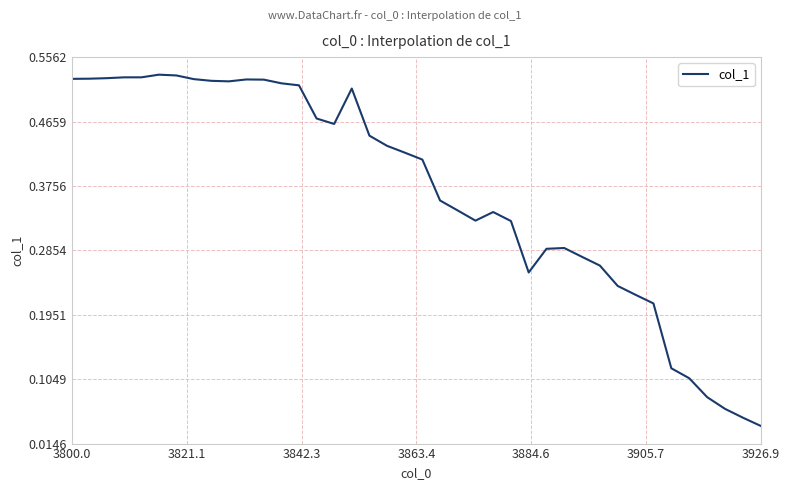

At which category does the chart reach its minimum across all series?

3926.9